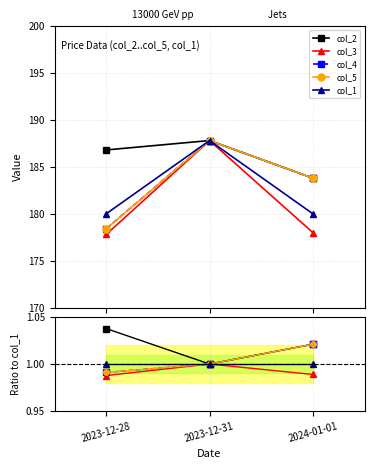

Where is col_2 nearest to the value 1?

2023-12-31